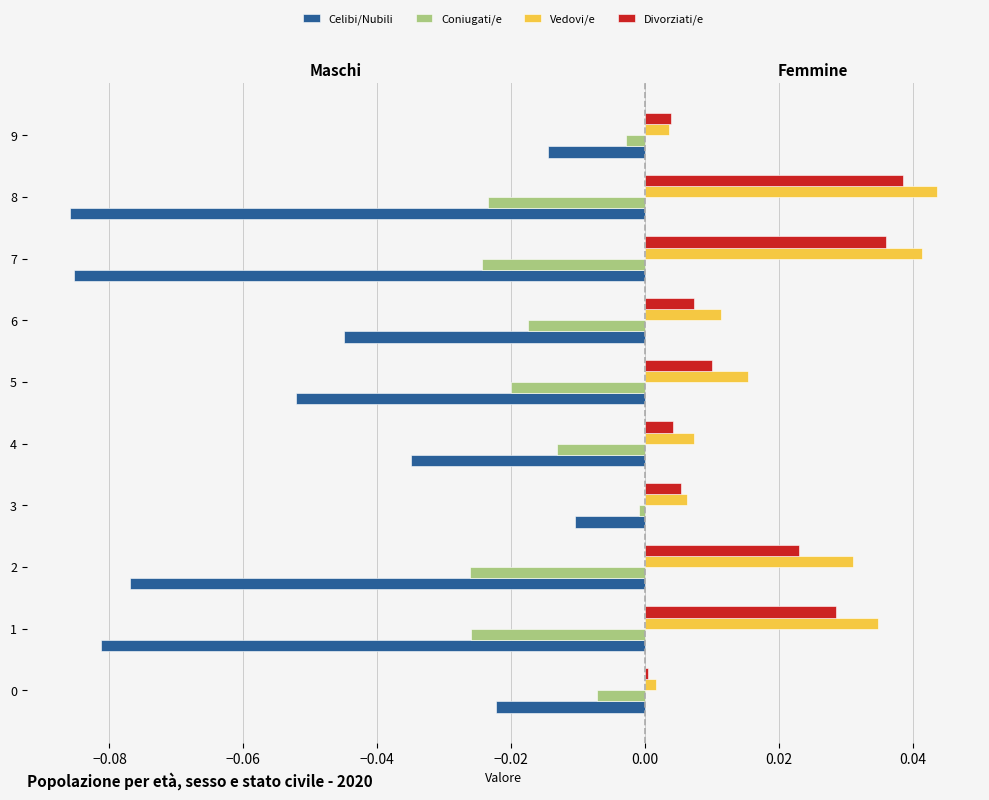

The Vedovi/e series shows 0.1 at 1. True or false?

False